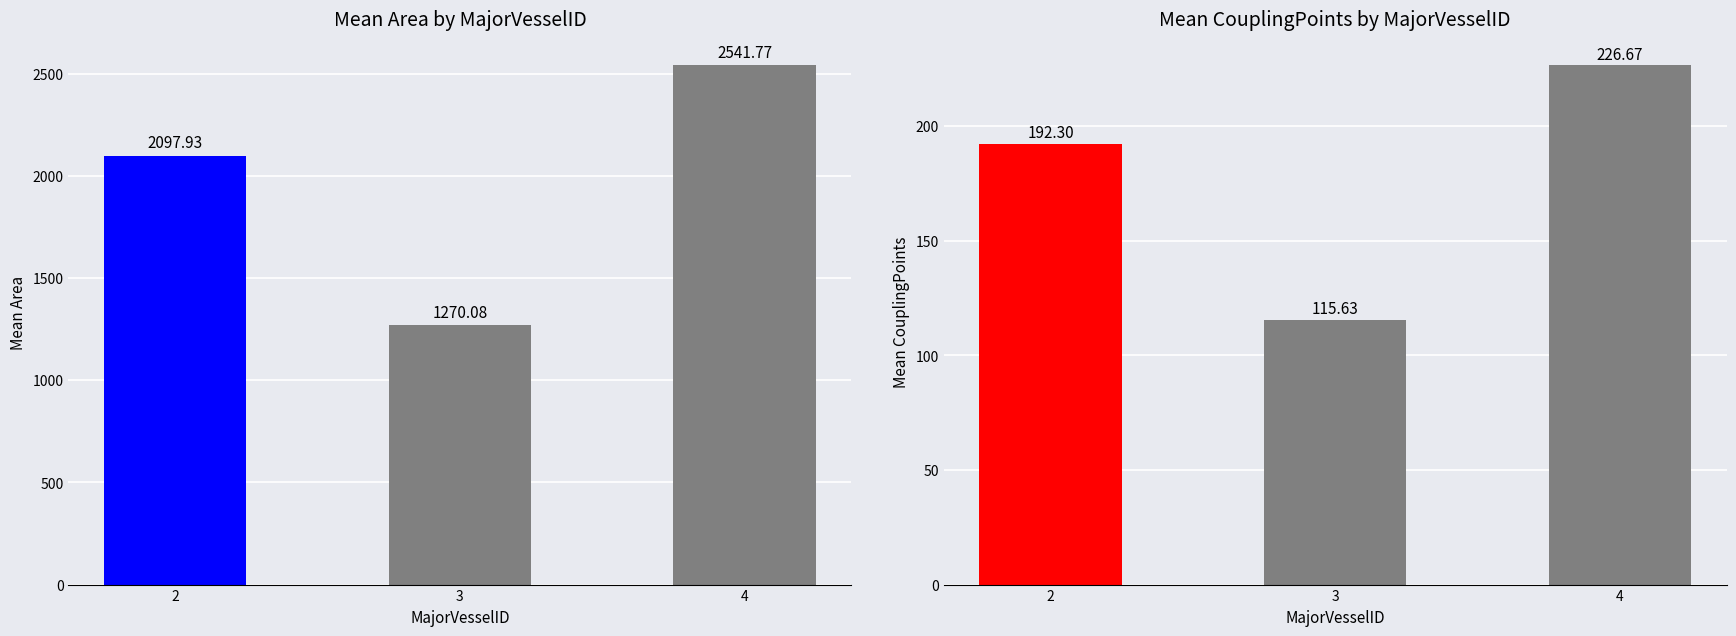

Rank the series at 2 from lowest to highest value.

Mean CouplingPoints, Mean Area